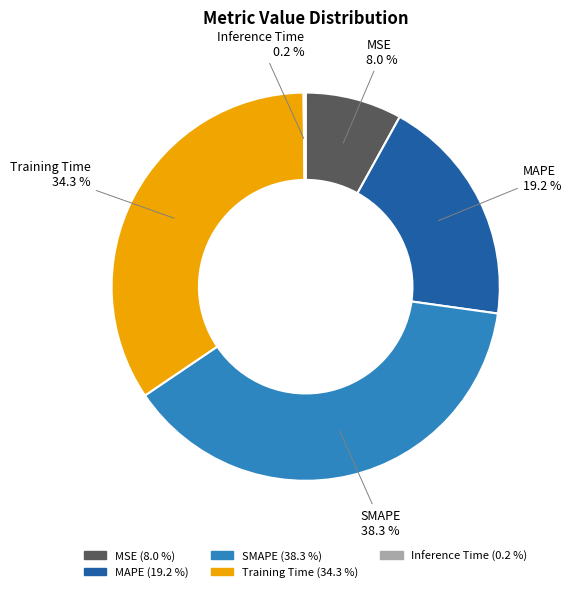

Between SMAPE and MSE, which is larger?

SMAPE